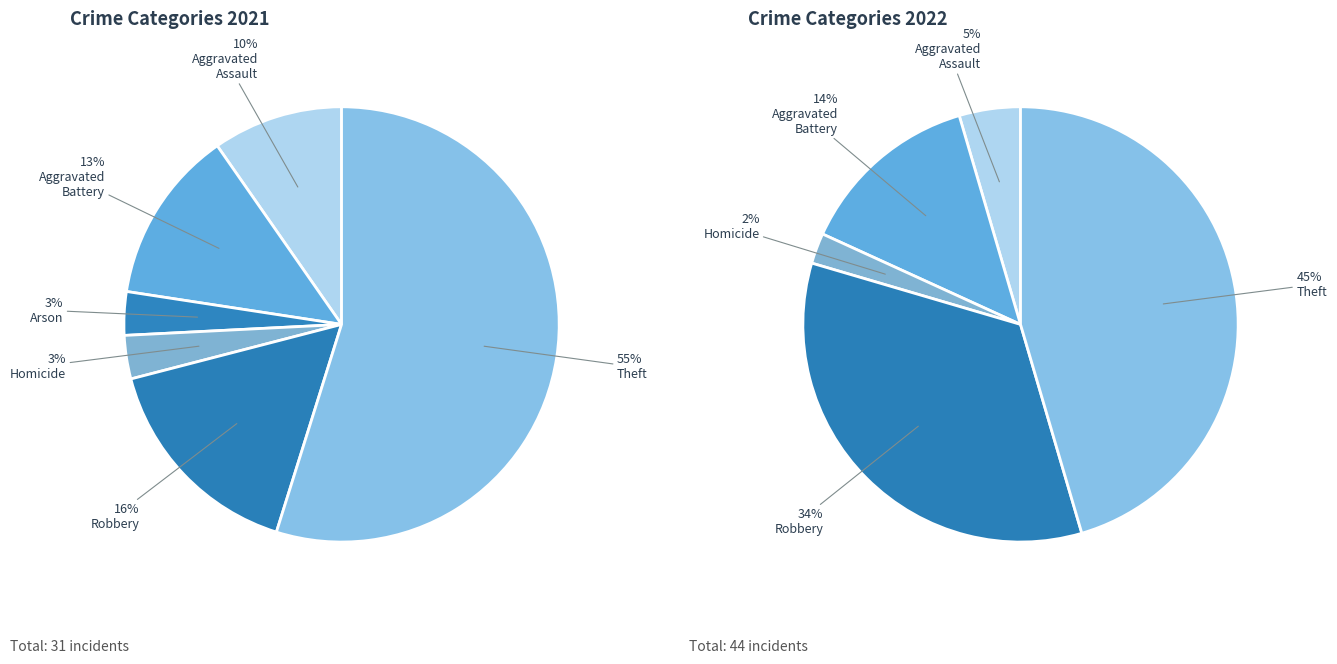

Do Motor Vehicle Theft and Theft together represent more than half of the pie?

Yes